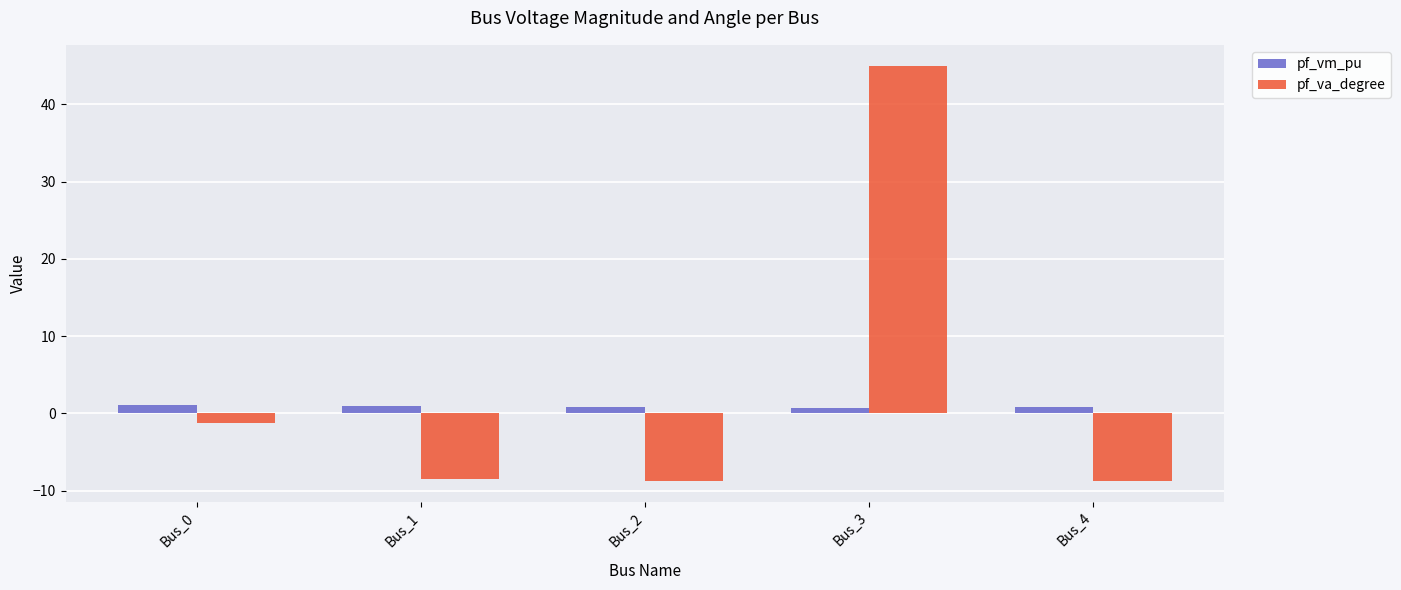

Rank the series at Bus_2 from highest to lowest value.

pf_vm_pu, pf_va_degree